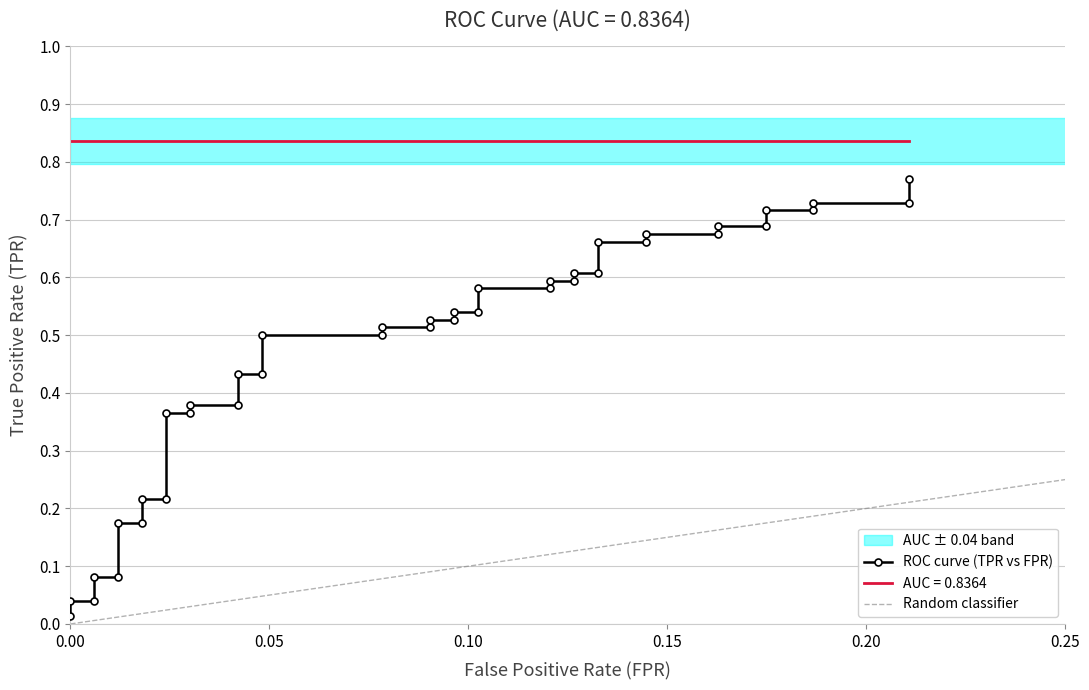

True or false: the data shows 0.9 at 27.

False